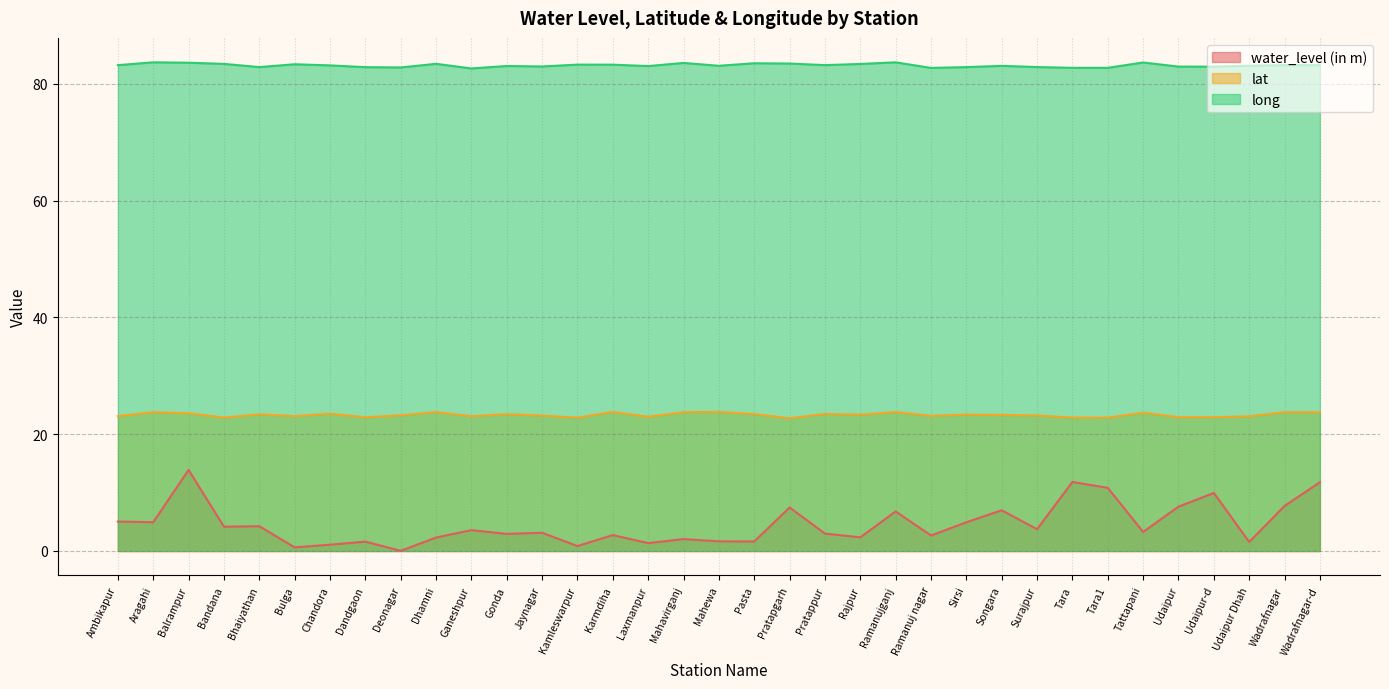

Where does the long series first go above 83?

Ambikapur